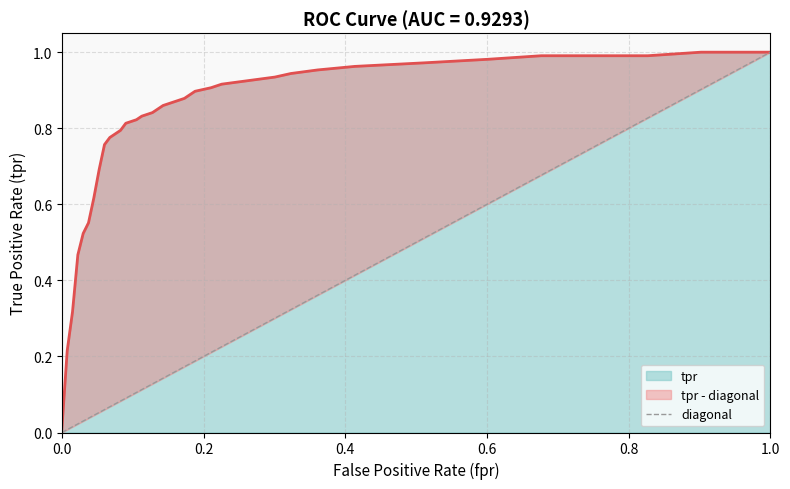

What is the sum of the values at 0.0 and 1.0?

1